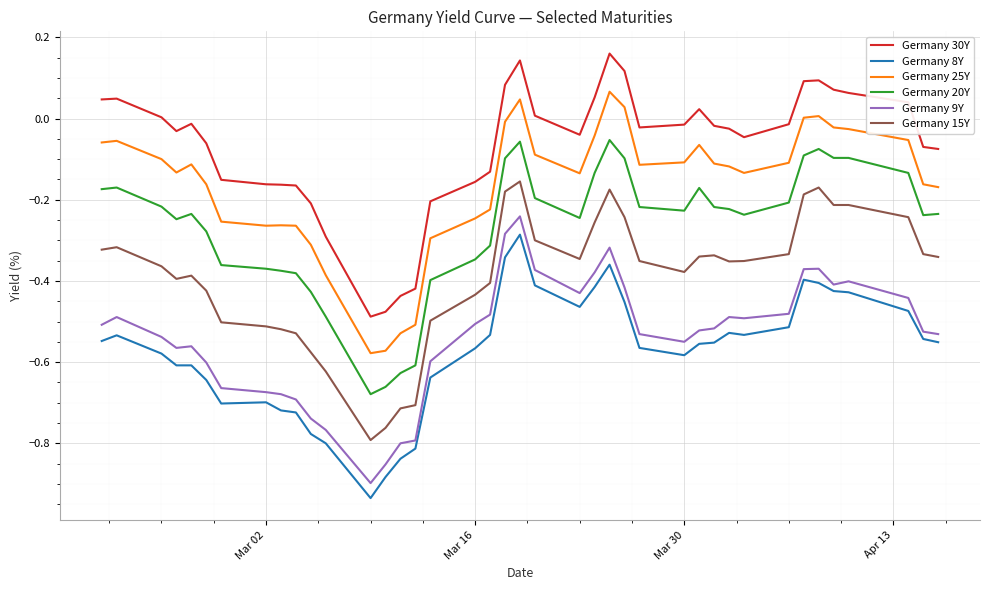

Which series has the largest total across all categories?

Germany 30Y